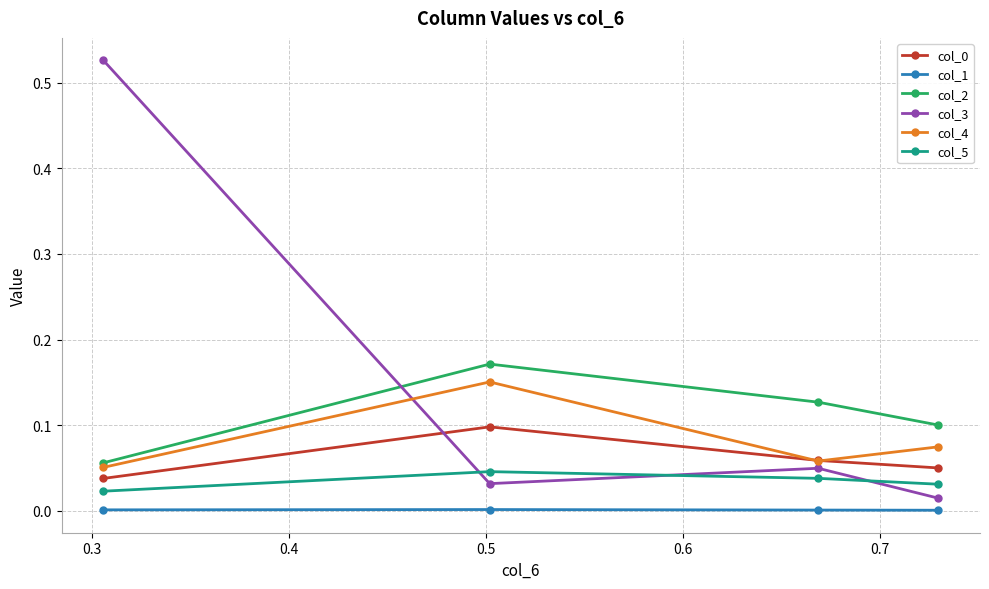

At how many categories does at least one series exceed 0?

4